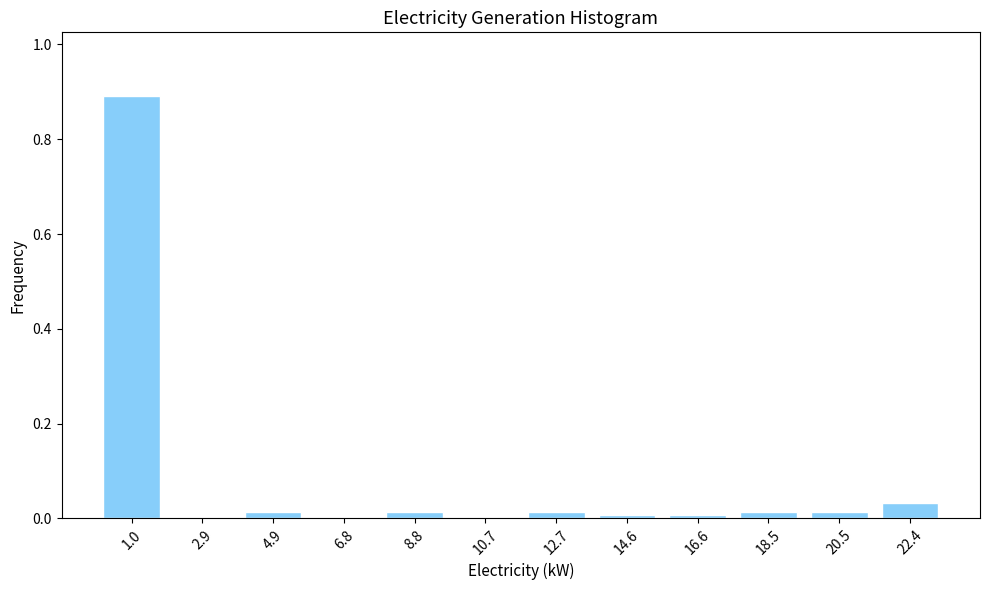

What is the maximum value shown in the chart?

0.9